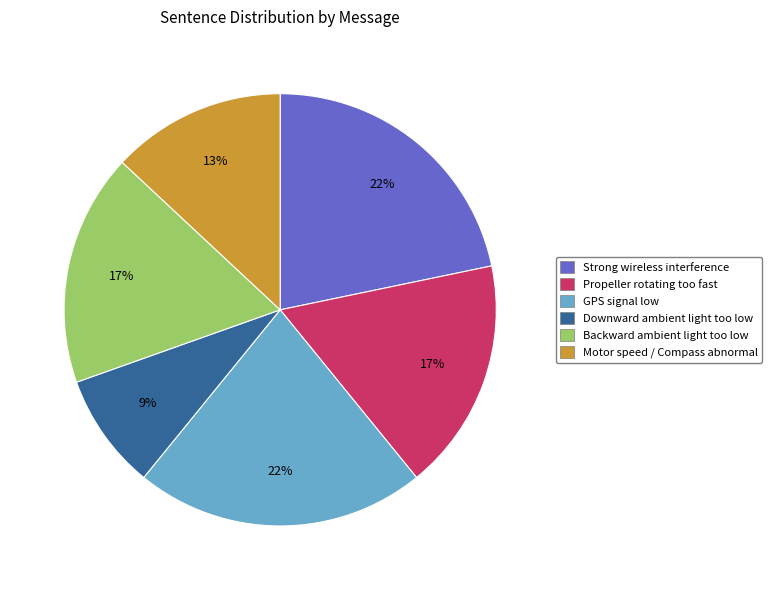

Between GPS signal low and Downward ambient light too low, which is larger?

GPS signal low